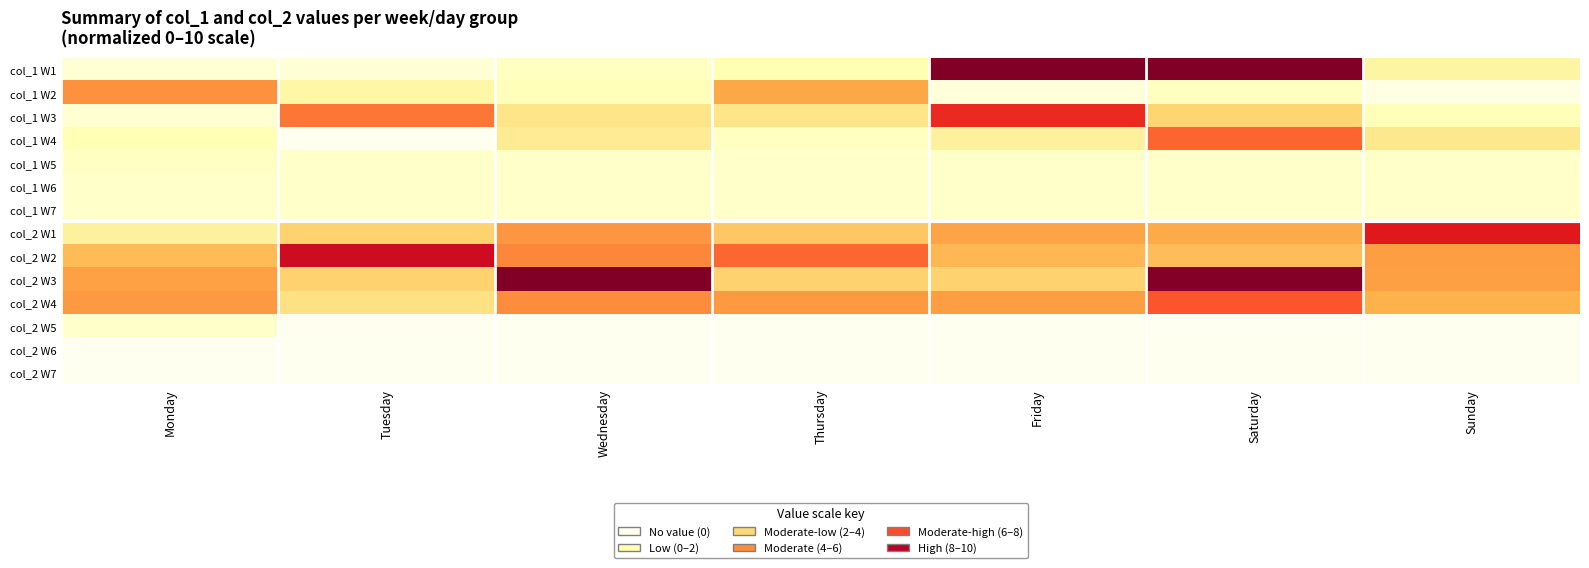

Reading right to left, list all the values displayed in this chart.

col_1 W1: Sunday=1.6	Saturday=10.0	Friday=10.0	Thursday=1.2	Wednesday=1.0	Tuesday=0.5	Monday=0.6
col_1 W2: Sunday=0.2	Saturday=1.0	Friday=0.4	Thursday=4.1	Wednesday=1.1	Tuesday=1.5	Monday=4.9
col_1 W3: Sunday=1.1	Saturday=2.6	Friday=7.1	Thursday=2.1	Wednesday=2.1	Tuesday=5.5	Monday=0.6
col_1 W4: Sunday=2.0	Saturday=5.8	Friday=1.7	Thursday=1.0	Wednesday=1.9	Tuesday=0.0	Monday=1.2
col_1 W5: Sunday=0.8	Saturday=0.8	Friday=0.8	Thursday=0.8	Wednesday=0.8	Tuesday=0.8	Monday=0.9
col_1 W6: Sunday=0.8	Saturday=0.8	Friday=0.8	Thursday=0.8	Wednesday=0.8	Tuesday=0.8	Monday=0.8
col_1 W7: Sunday=0.8	Saturday=0.8	Friday=0.8	Thursday=0.8	Wednesday=0.8	Tuesday=0.8	Monday=0.8
col_2 W1: Sunday=7.5	Saturday=3.9	Friday=4.2	Thursday=3.1	Wednesday=4.7	Tuesday=2.7	Monday=1.7
col_2 W2: Sunday=4.4	Saturday=3.4	Friday=3.6	Thursday=5.8	Wednesday=5.1	Tuesday=8.2	Monday=3.4
col_2 W3: Sunday=4.4	Saturday=9.9	Friday=2.7	Thursday=2.7	Wednesday=10.0	Tuesday=2.7	Monday=4.3
col_2 W4: Sunday=3.7	Saturday=6.1	Friday=4.4	Thursday=4.6	Wednesday=5.0	Tuesday=2.2	Monday=4.6
col_2 W5: Sunday=0.0	Saturday=0.0	Friday=0.0	Thursday=0.0	Wednesday=0.0	Tuesday=0.0	Monday=0.8
col_2 W6: Sunday=0.0	Saturday=0.0	Friday=0.0	Thursday=0.0	Wednesday=0.0	Tuesday=0.0	Monday=0.0
col_2 W7: Sunday=0.0	Saturday=0.0	Friday=0.0	Thursday=0.0	Wednesday=0.0	Tuesday=0.0	Monday=0.0